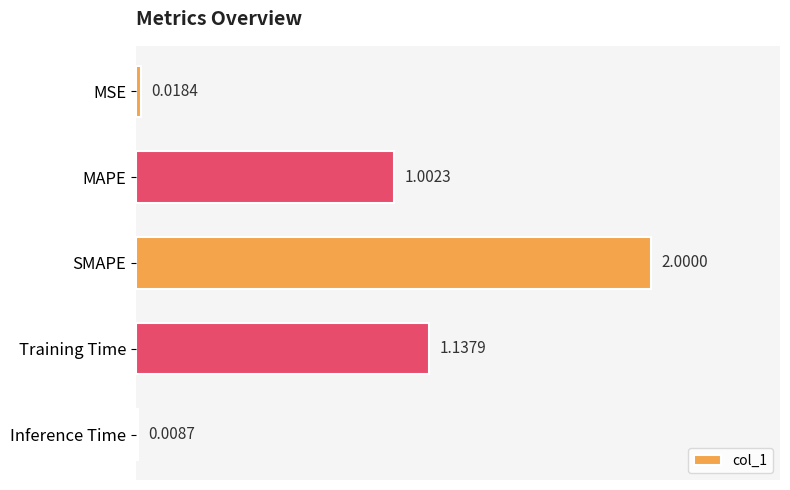

What is the sum of all values?

4.2